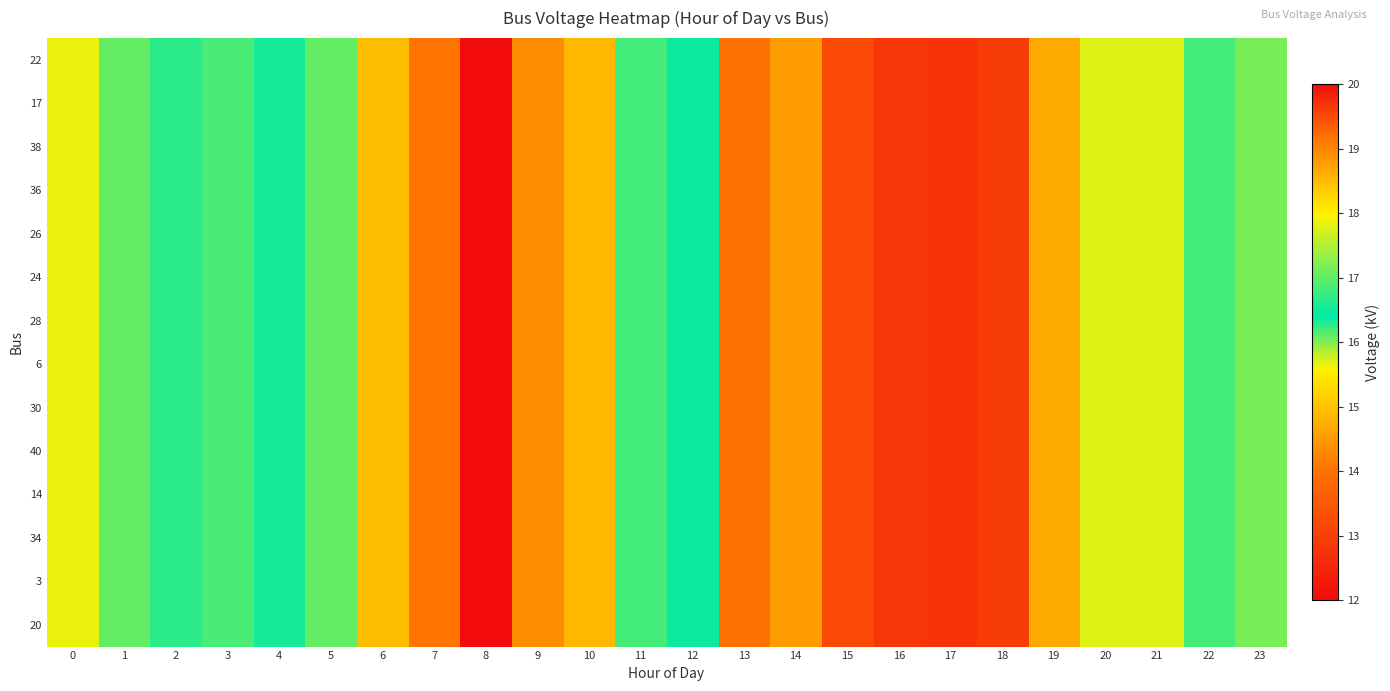

At 2, list the series in order from smallest to largest.

22, 17, 38, 36, 26, 24, 28, 6, 30, 40, 14, 34, 3, 20